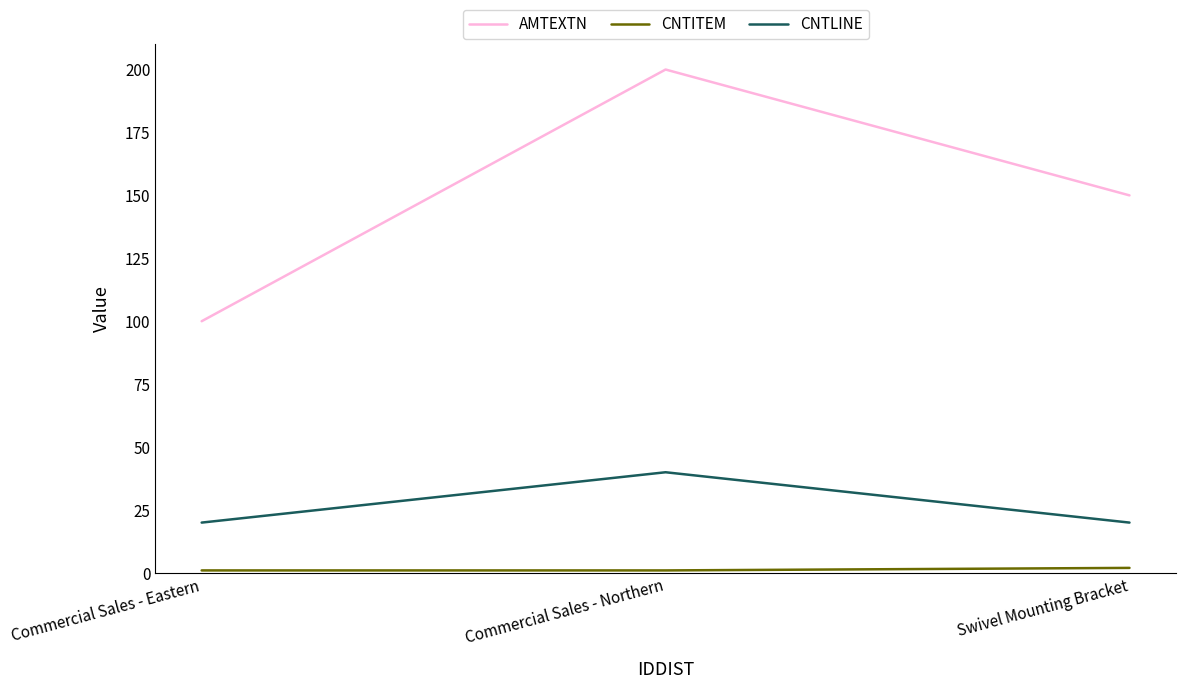

Which series has the largest range (max minus min)?

AMTEXTN